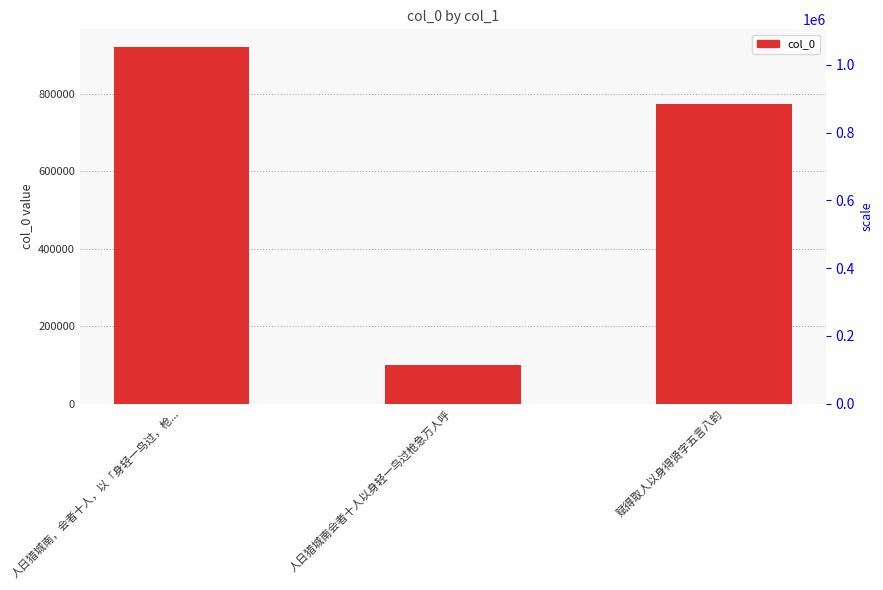

Is it true that the value at 人日猎城南会者十人以身轻一鸟过枪急万人呼 is 99202?

True